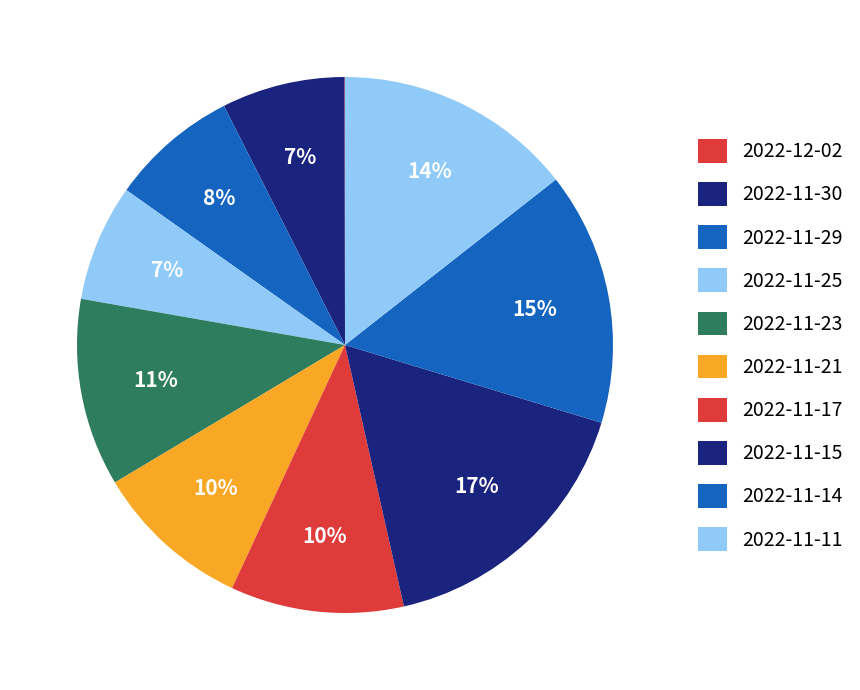

Count the number of slices in the pie.

10